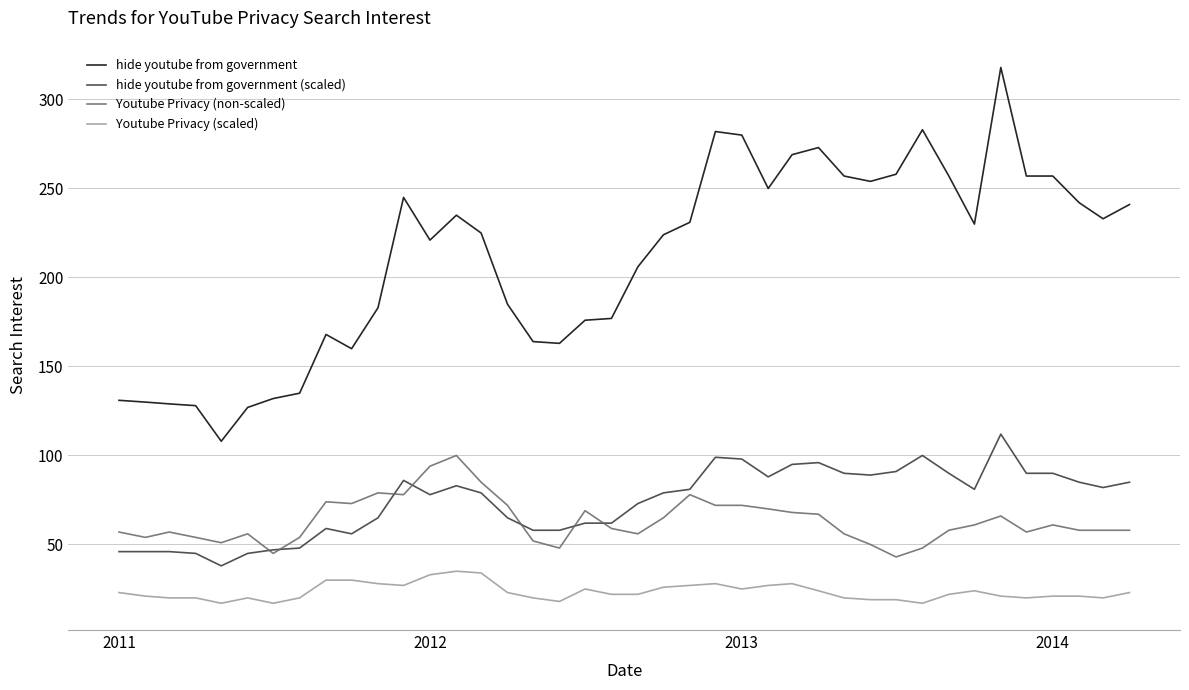

What is the minimum value for Youtube Privacy (scaled)?

17